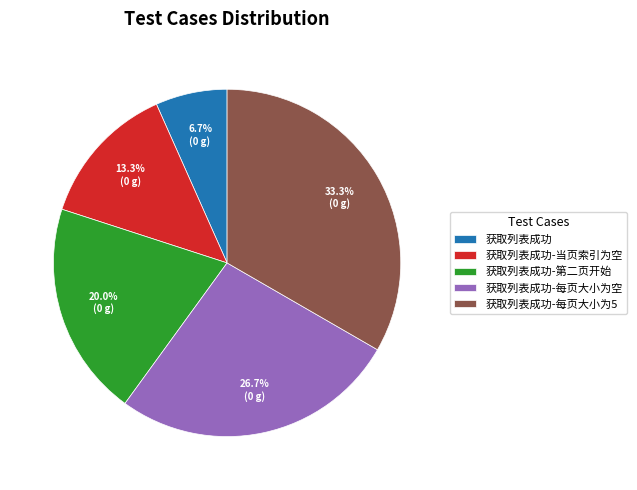

To the nearest percent, what is the difference between the largest and smallest slice percentages?

27%